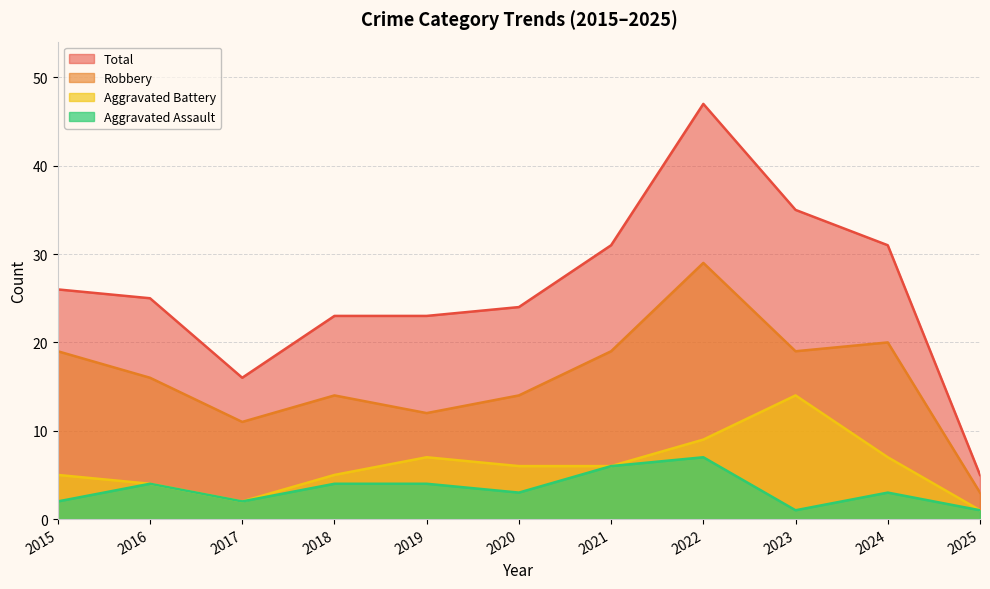

Reading left to right, list all the values displayed in this chart.

Aggravated Assault: 2	4	2	4	4	3	6	7	1	3	1
Aggravated Battery: 5	4	2	5	7	6	6	9	14	7	1
Robbery: 19	16	11	14	12	14	19	29	19	20	3
Total: 26	25	16	23	23	24	31	47	35	31	5